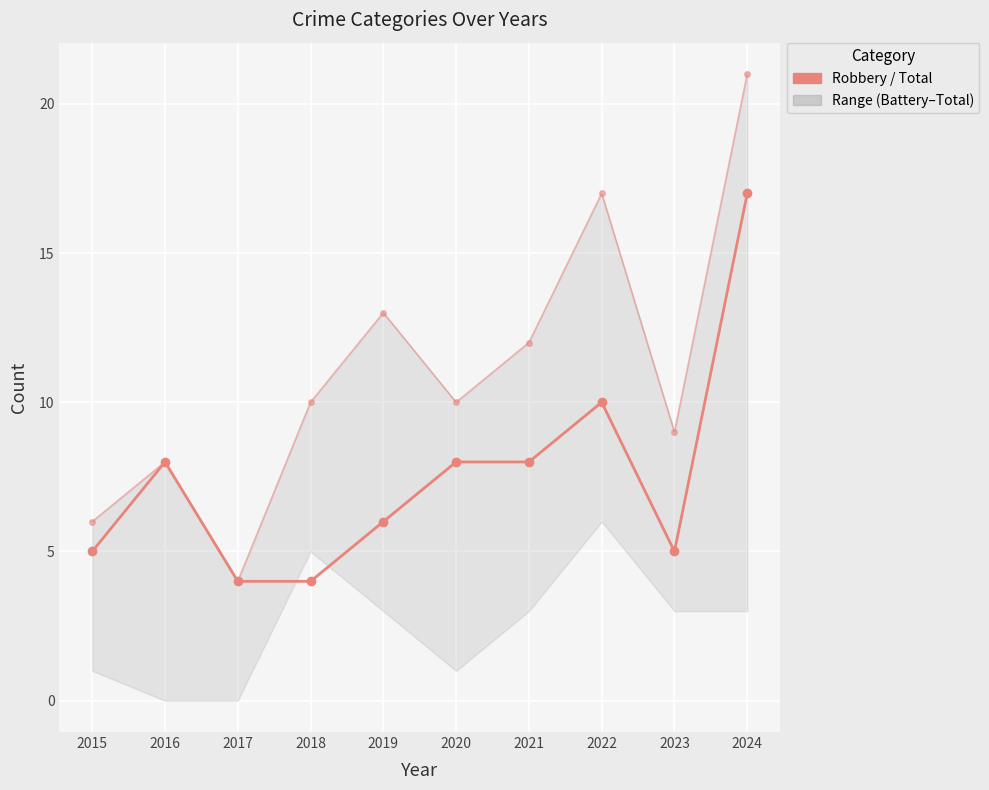

How many data points does each series have?

10